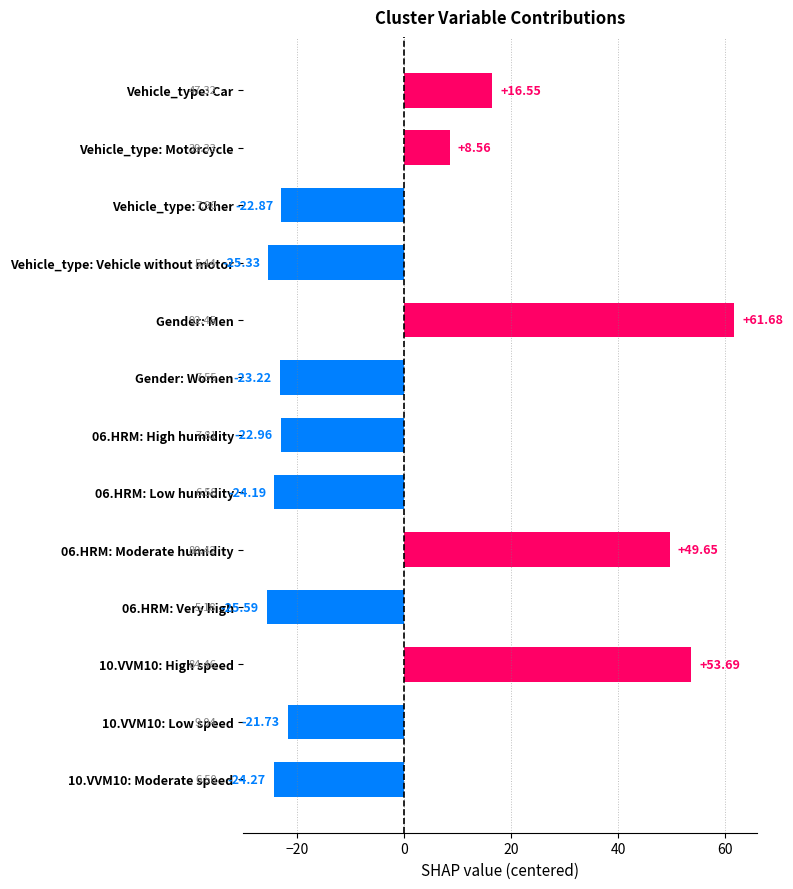

What is the label of the 6th bar from the top?

Gender: Women